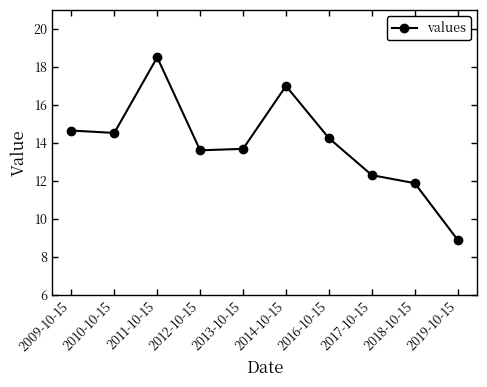

What is the smallest value displayed?

8.9